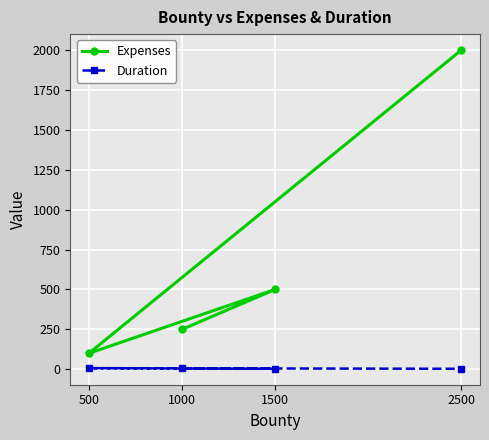

Between 1000 and 500, which series saw the biggest shift?

Expenses